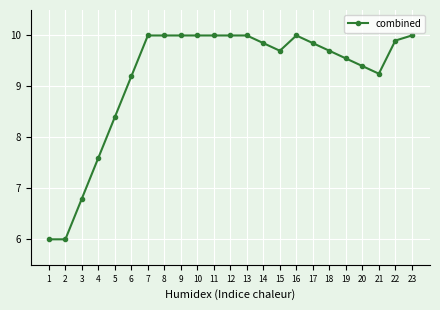

The chart shows a value of 10.0 at 23. True or false?

True